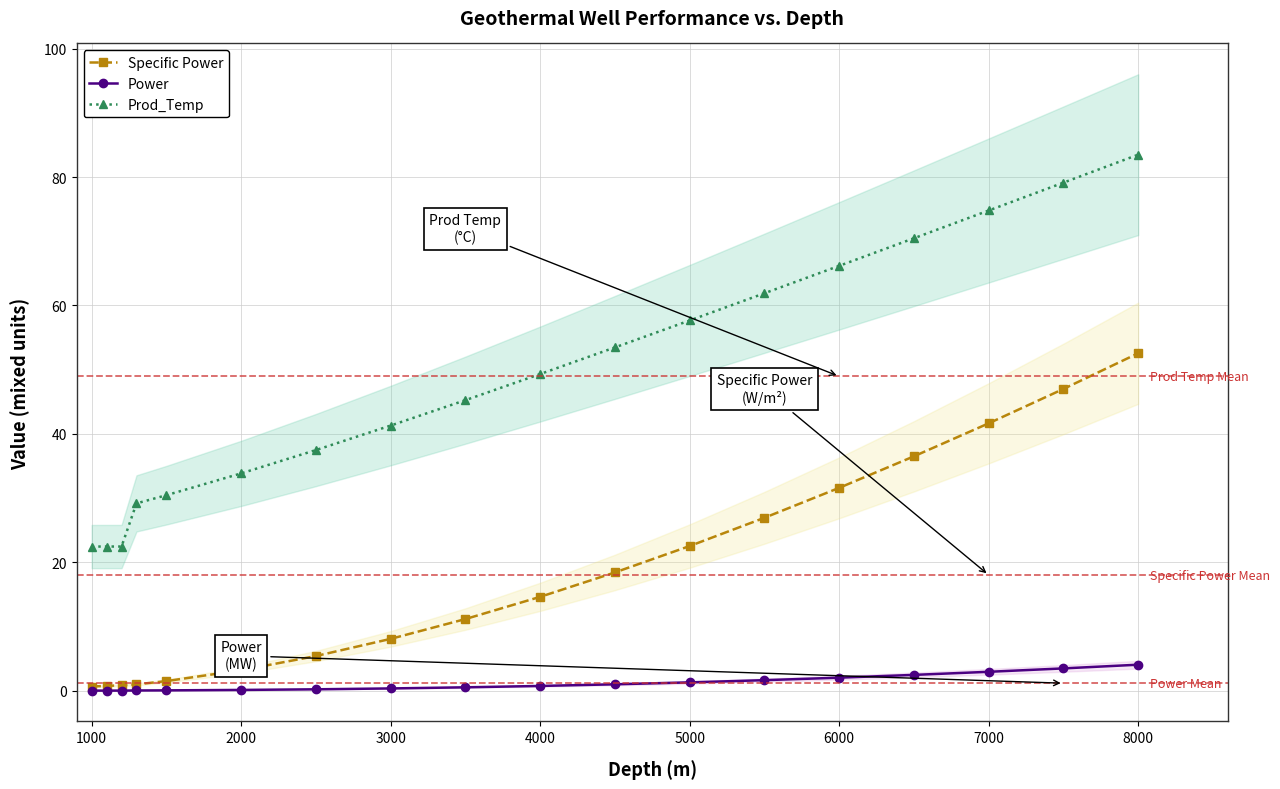

True or false: Prod_Temp and Specific Power intersect in this chart.

False